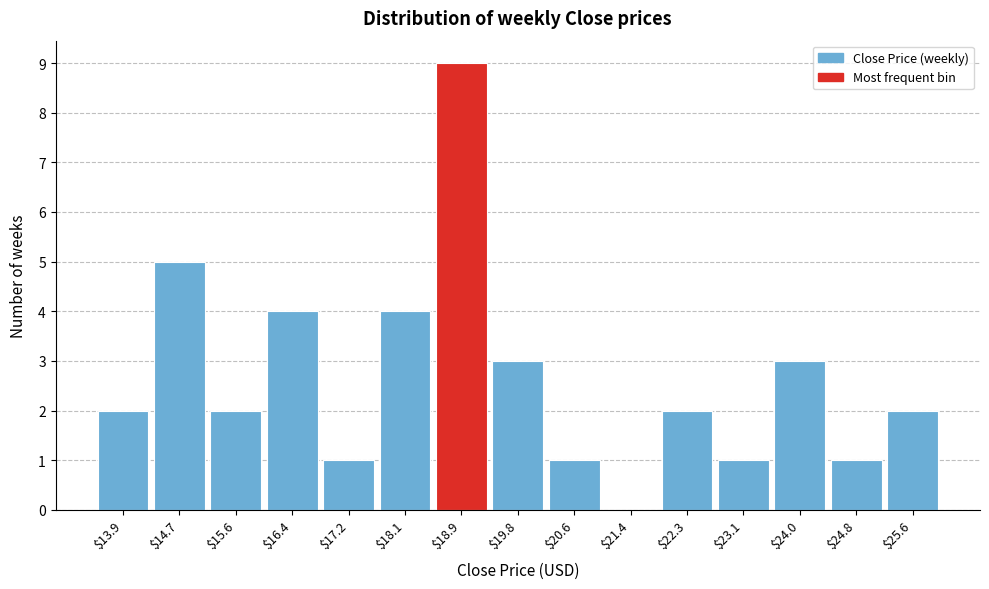

What value does the data have at $18.1?

4